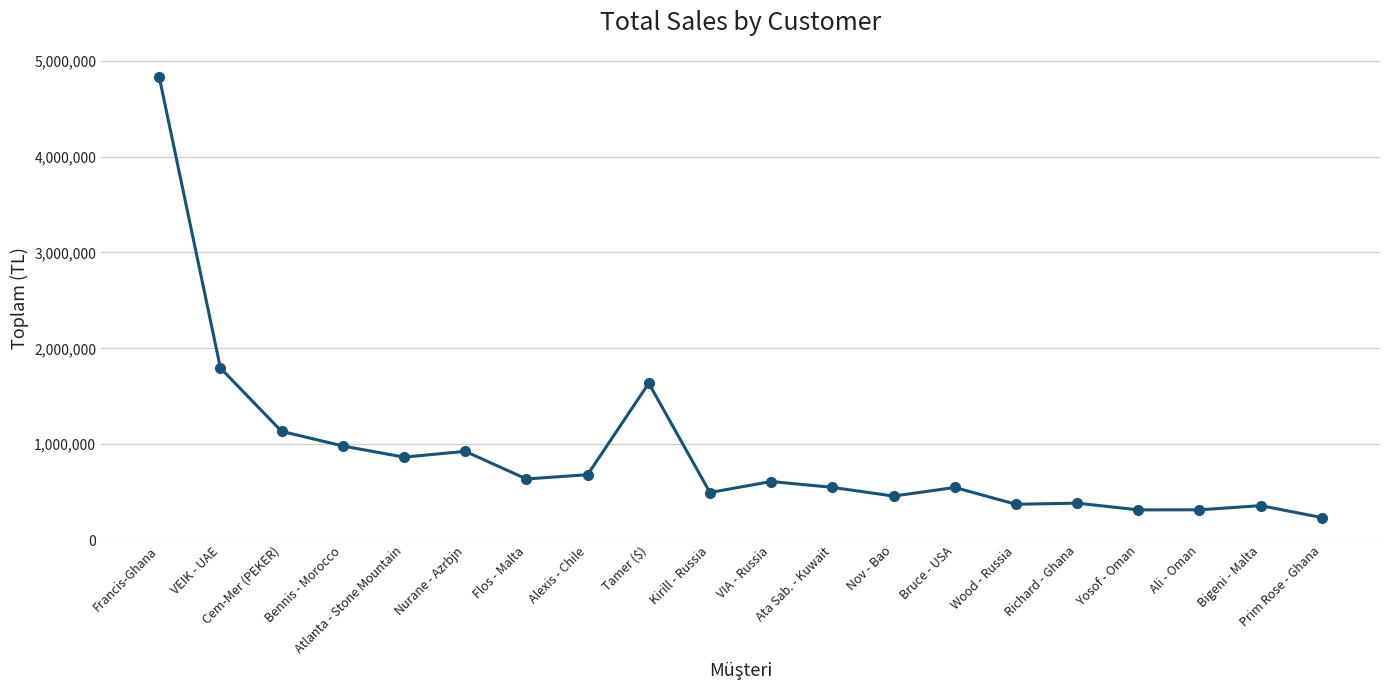

What is the ratio of the value at Nurane - Azrbjn to the value at Bigeni - Malta?

2.6